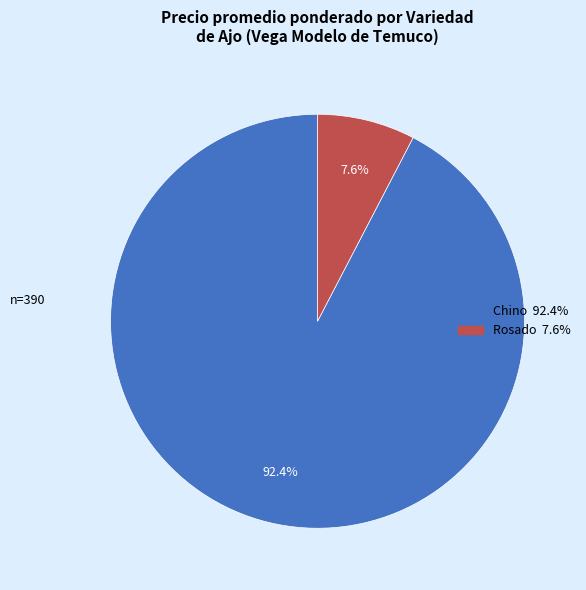

Do Rosado and Chino together represent more than half of the pie?

Yes